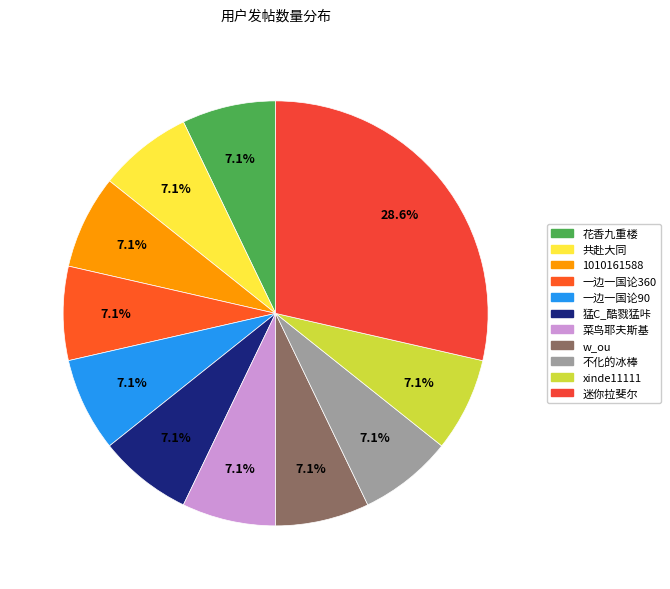

To the nearest percent, what is the average slice percentage?

9%